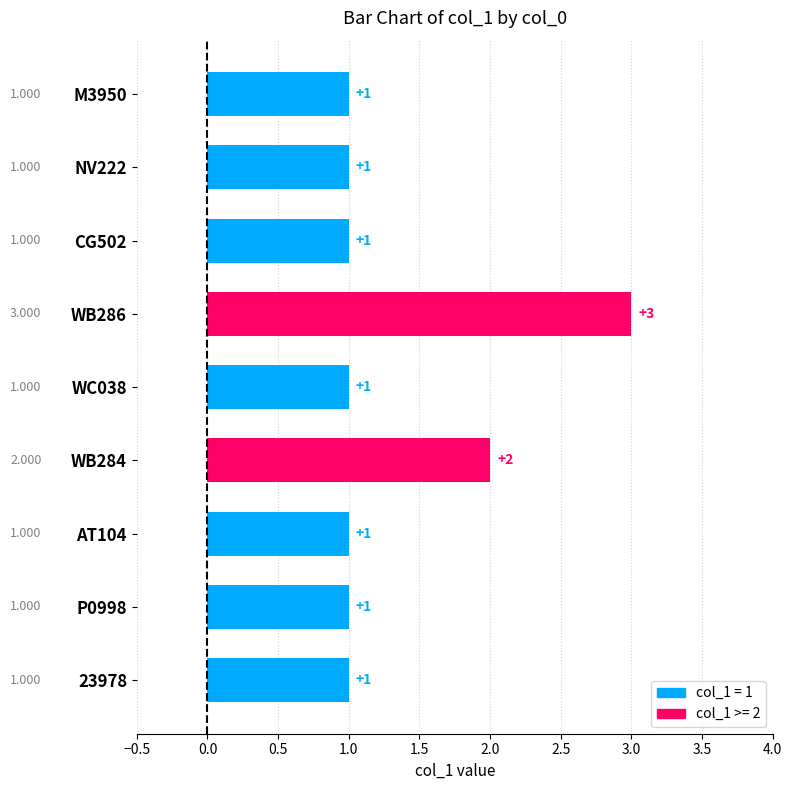

Are the bars horizontal?

Yes